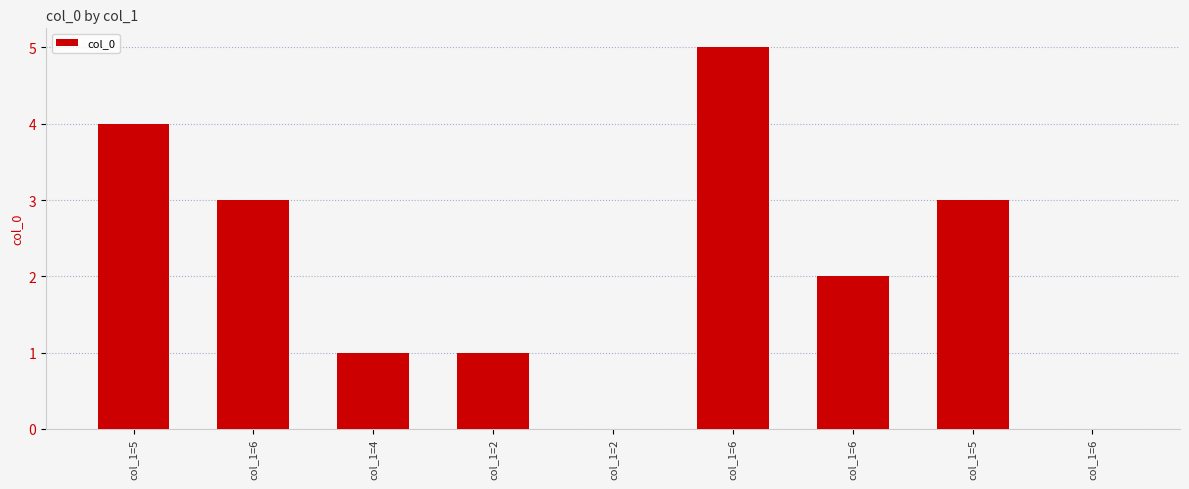

What is the sum of all values?

19